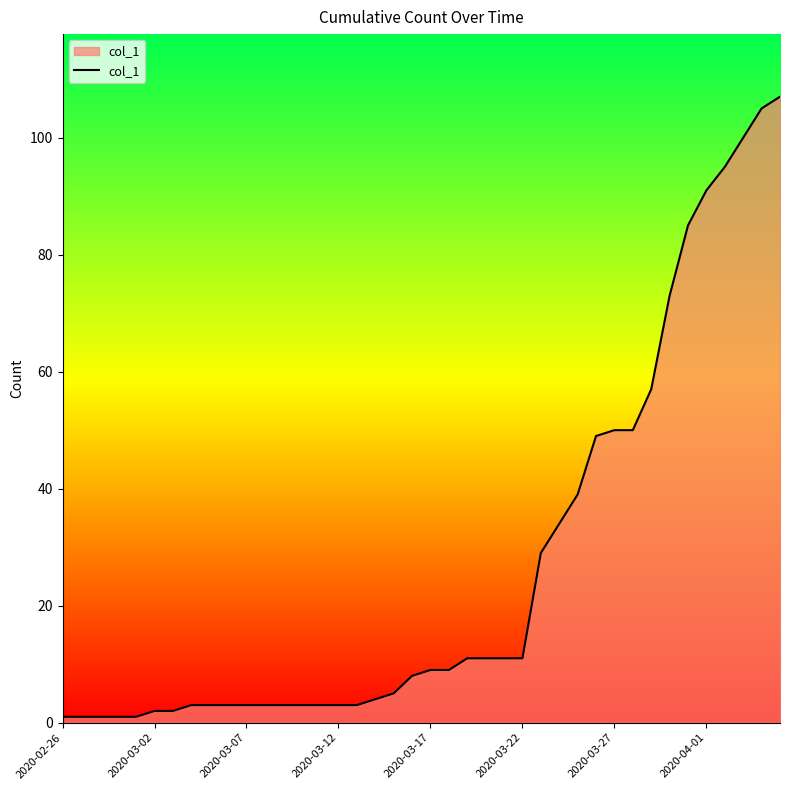

What is the maximum value shown in the chart?

107